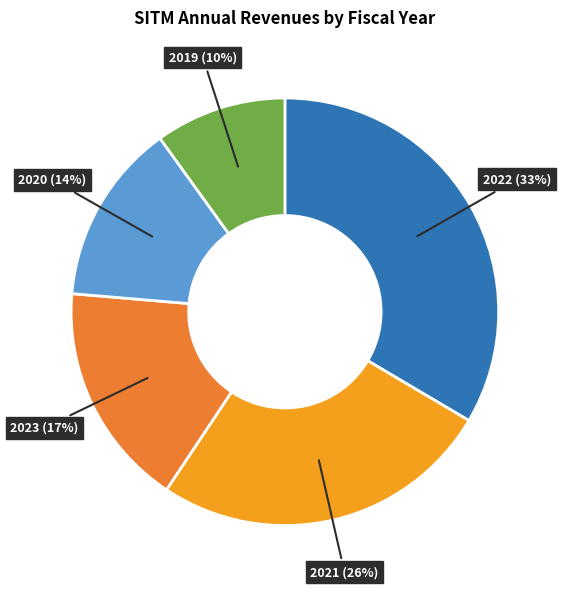

Which category has the smallest portion of the pie?

2019